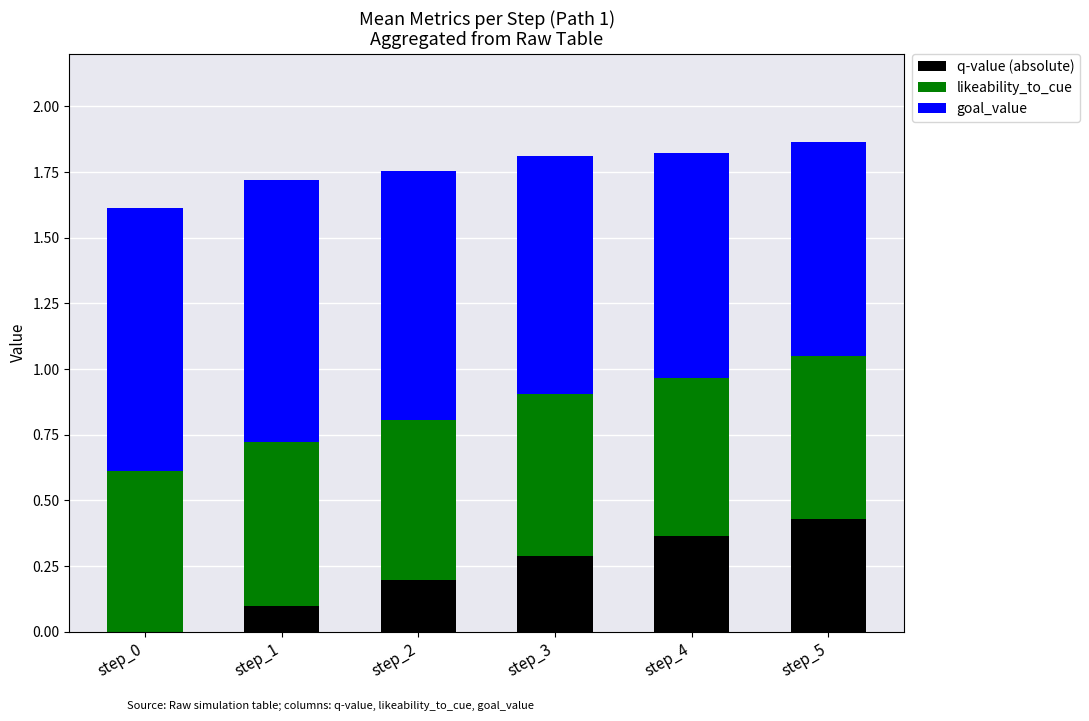

What is the total value across all series at step_5?

1.9